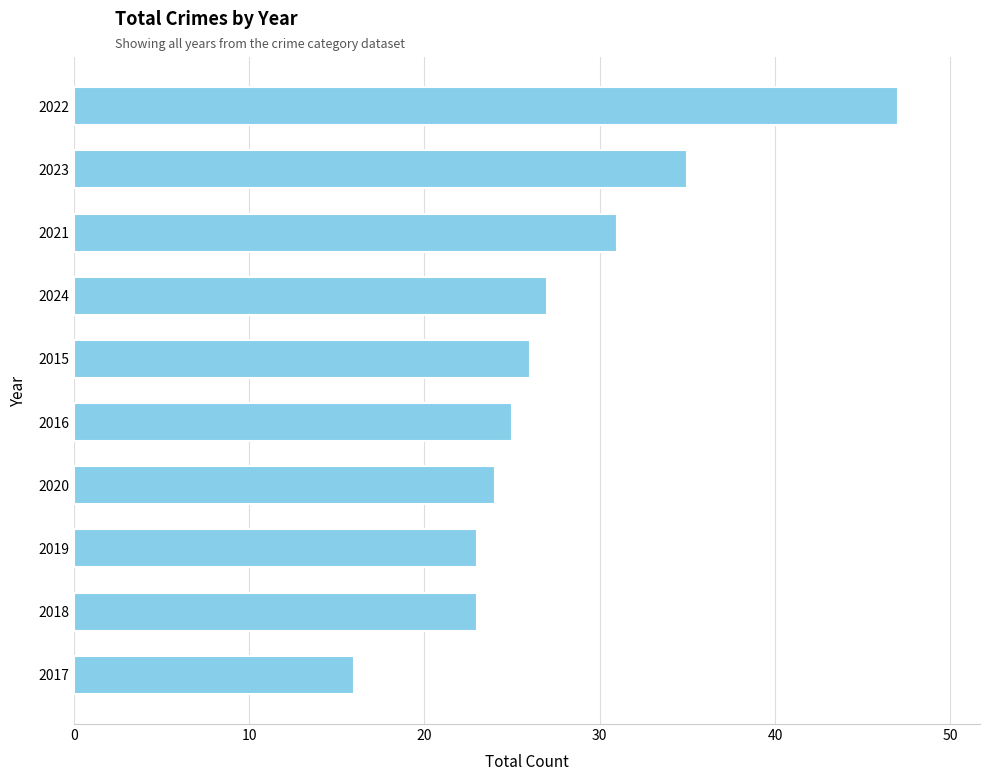

What is the change in value from 2017 to 2016?

+9